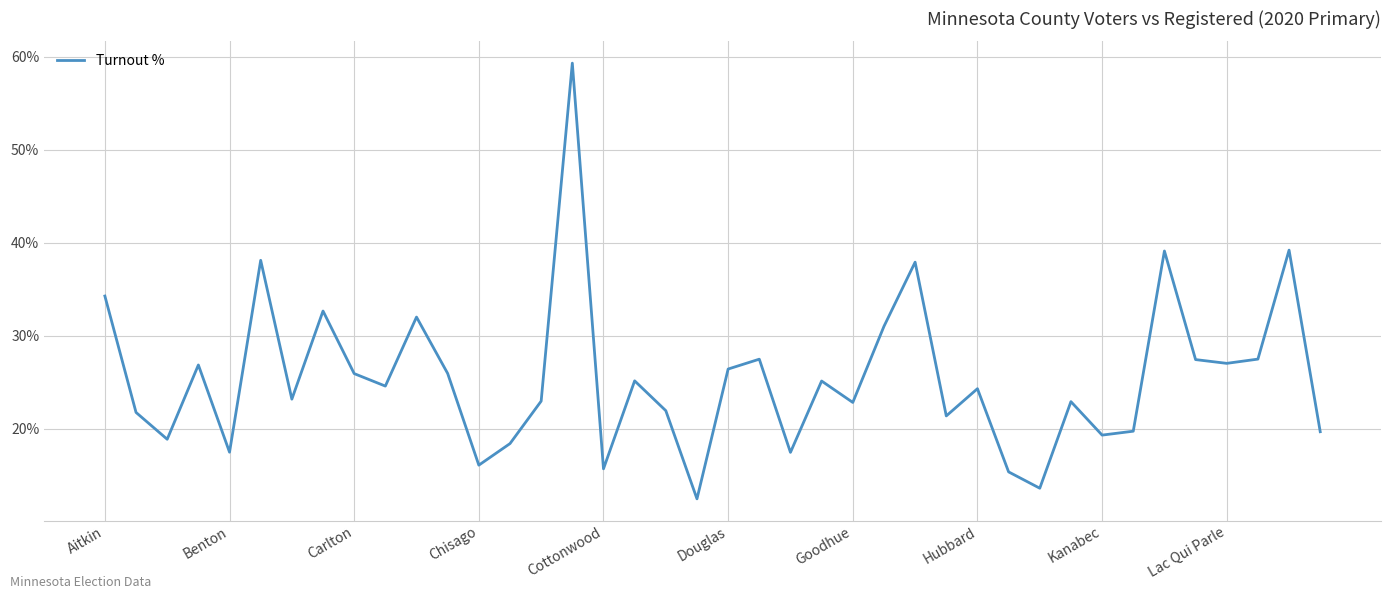

What is the difference between the maximum and minimum values?

46.9